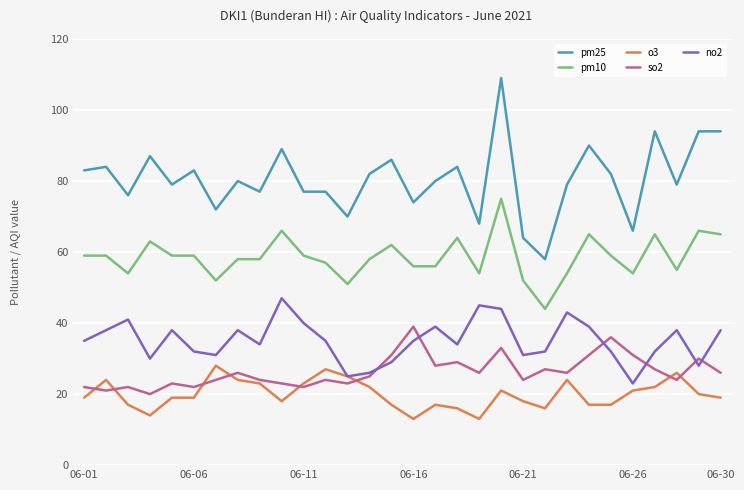

True or false: pm25 and so2 cross at least once.

False